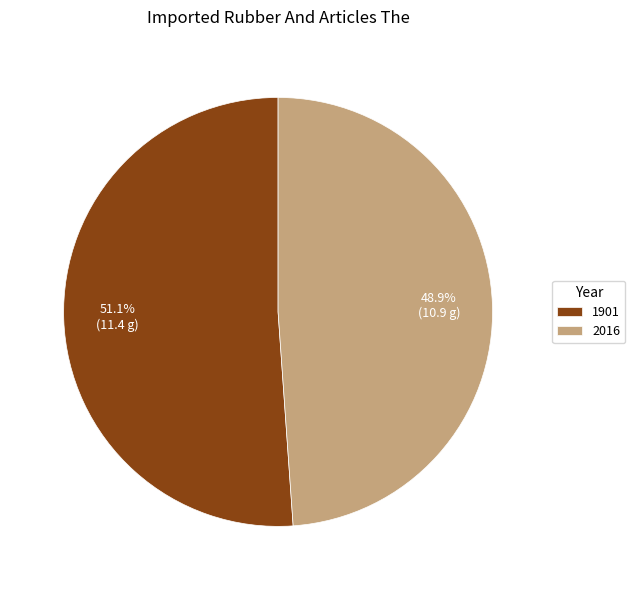

True or false: 2016 accounts for 60% of the total.

False